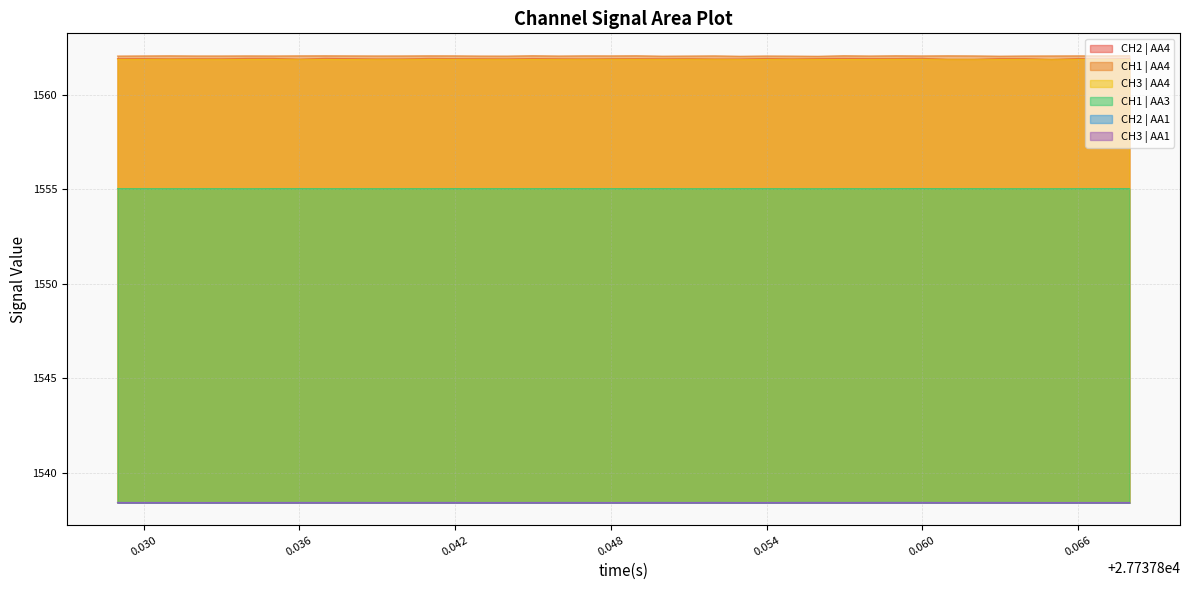

List the series in order of their peak value, lowest first.

CH3 | AA1, CH2 | AA1, CH1 | AA3, CH3 | AA4, CH2 | AA4, CH1 | AA4